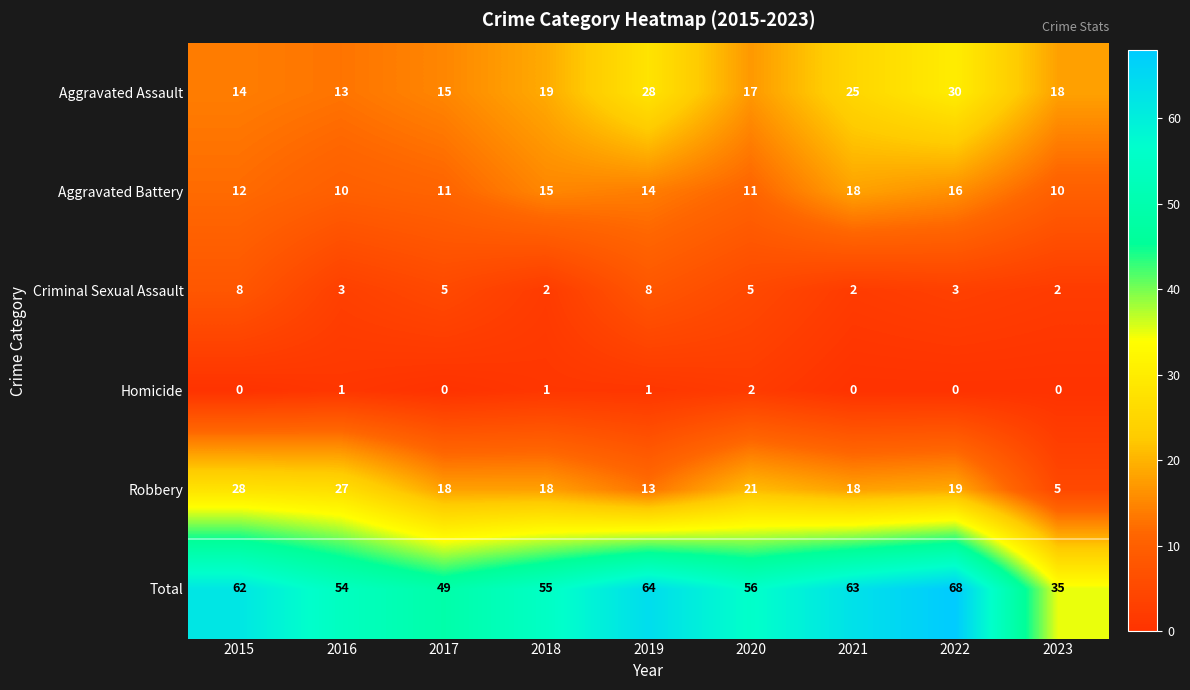

What is the average value of the Criminal Sexual Assault series?

4